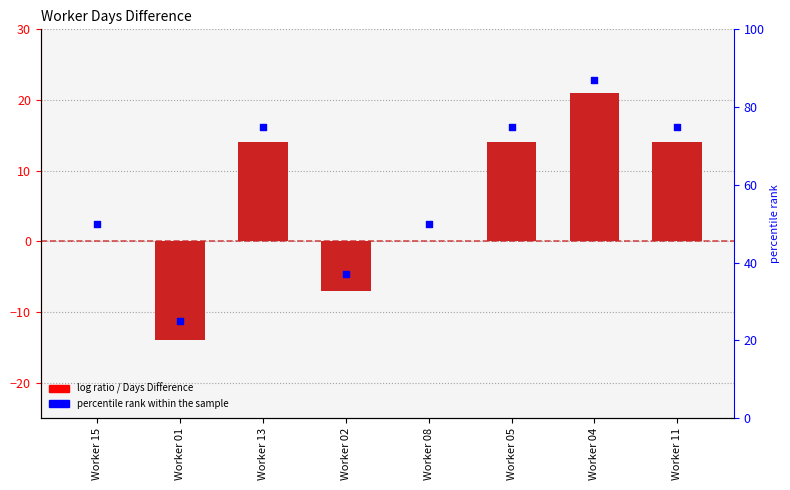

Which series reaches the minimum Y coordinate?

Days Difference